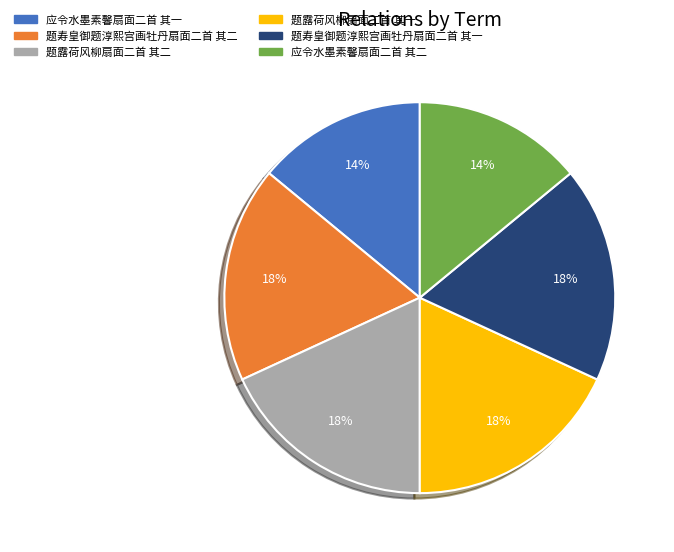

What is the ratio of the value at 题露荷风柳扇面二首 其二 to the value at 题寿皇御题淳熙宫画牡丹扇面二首 其一?

1.0